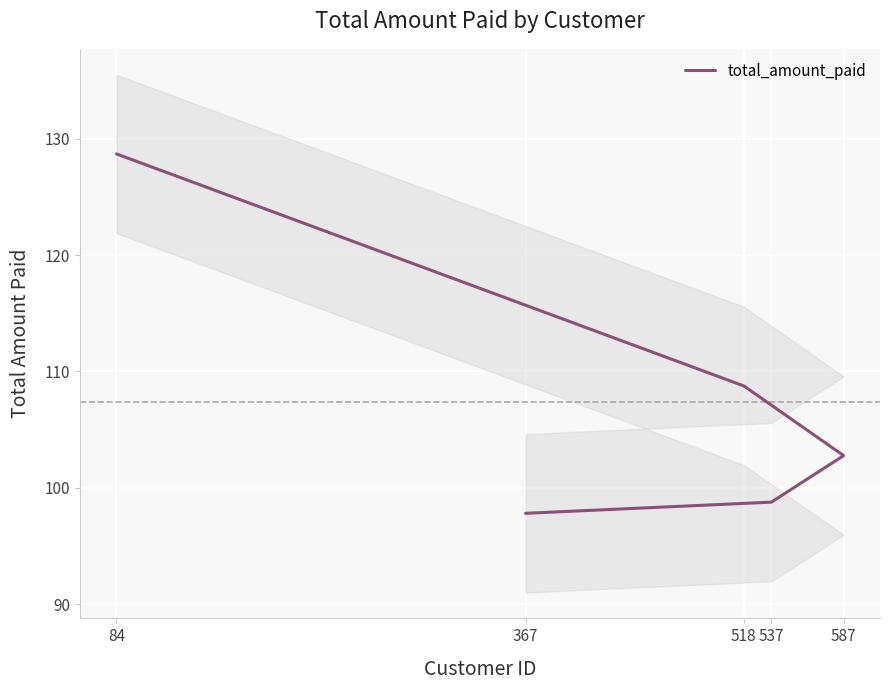

What is the minimum value shown in the chart?

97.8